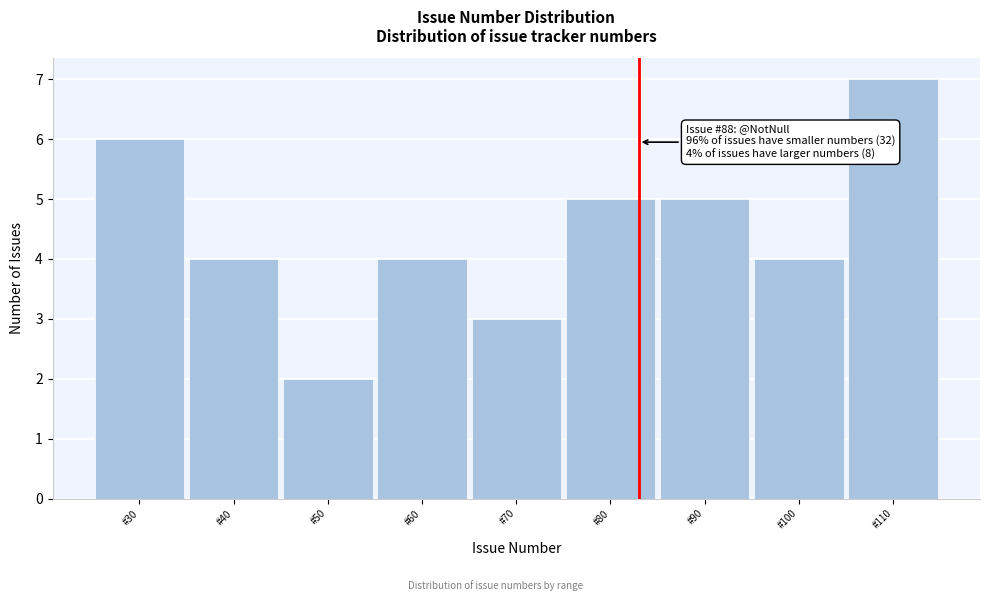

Reading right to left, extract all data points from this chart.

7	4	5	5	3	4	2	4	6